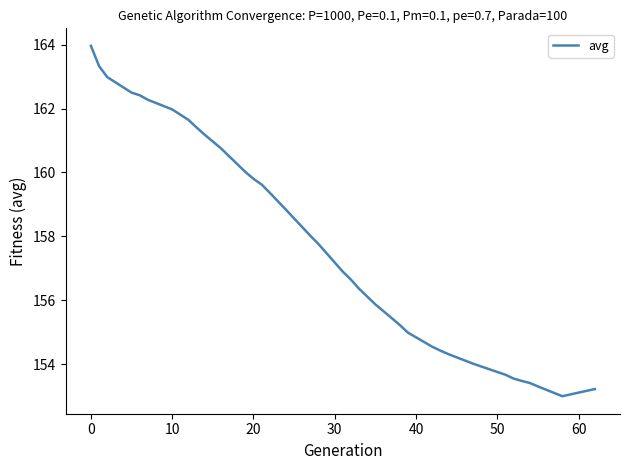

What is the difference between the maximum and minimum values?

11.0